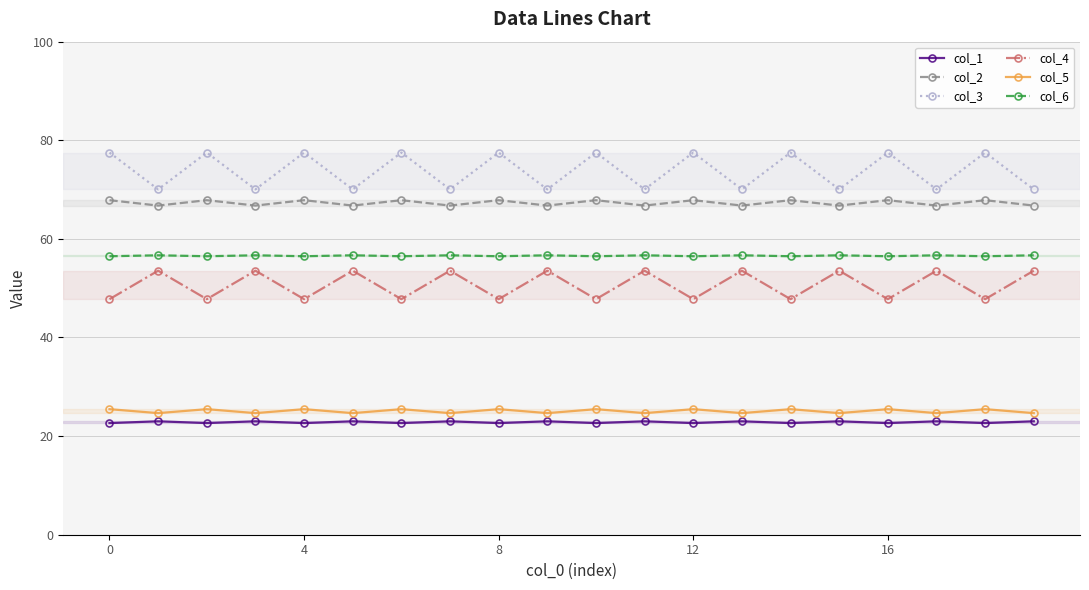

Which series has the largest range (max minus min)?

col_3